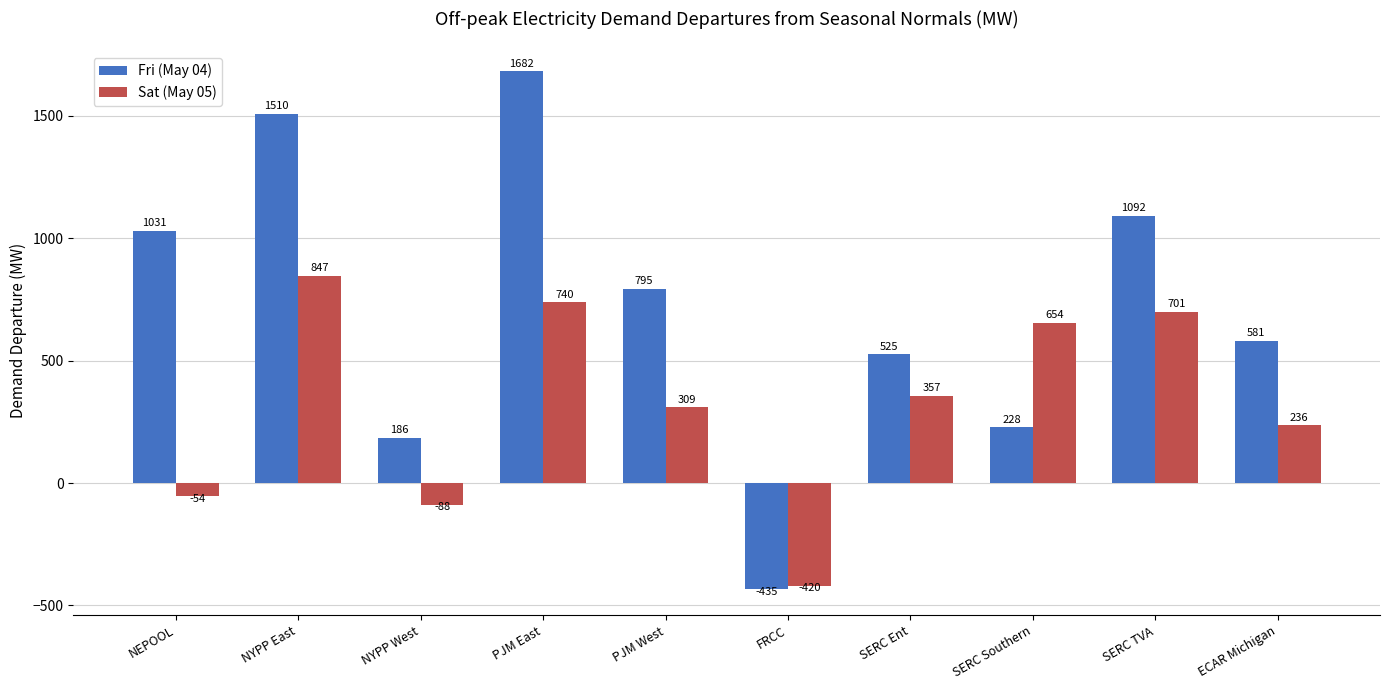

Where does the Sat (May 05) series first go above 356?

NYPP East